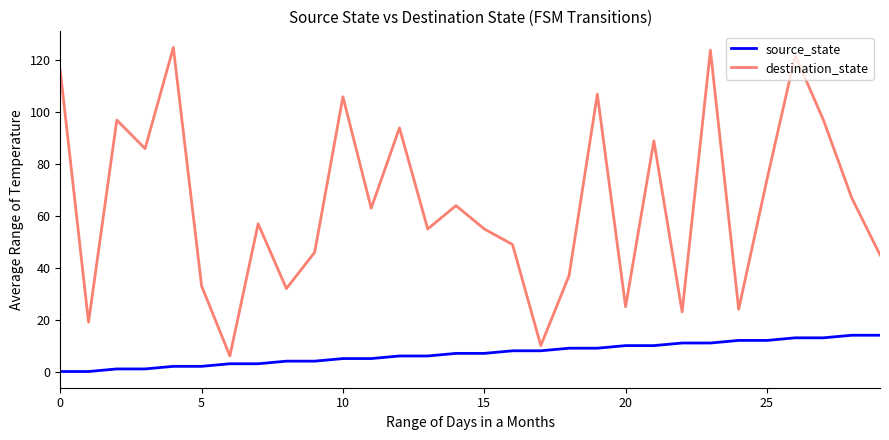

List the series in order of their peak value, highest first.

destination_state, source_state